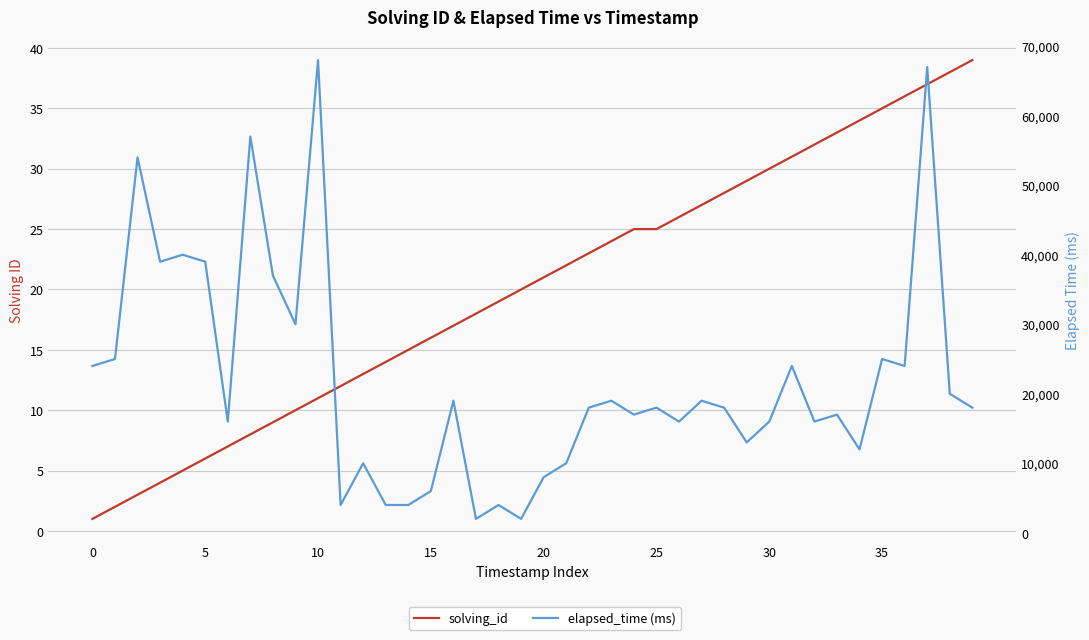

At which category does the chart reach its peak across all series?

10